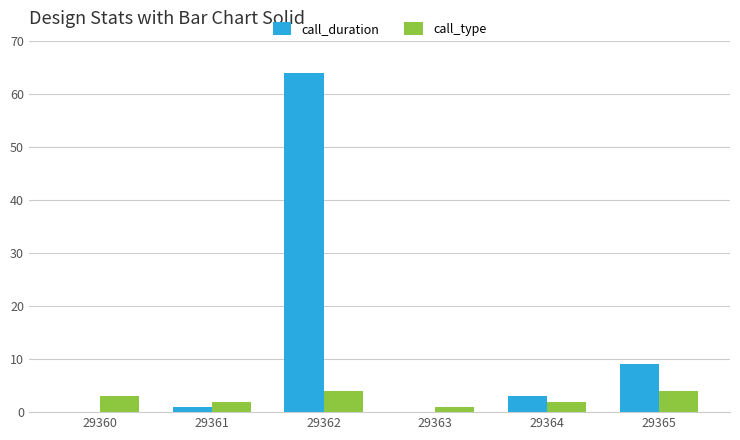

Is it true that call_type equals 2 at 29364?

True